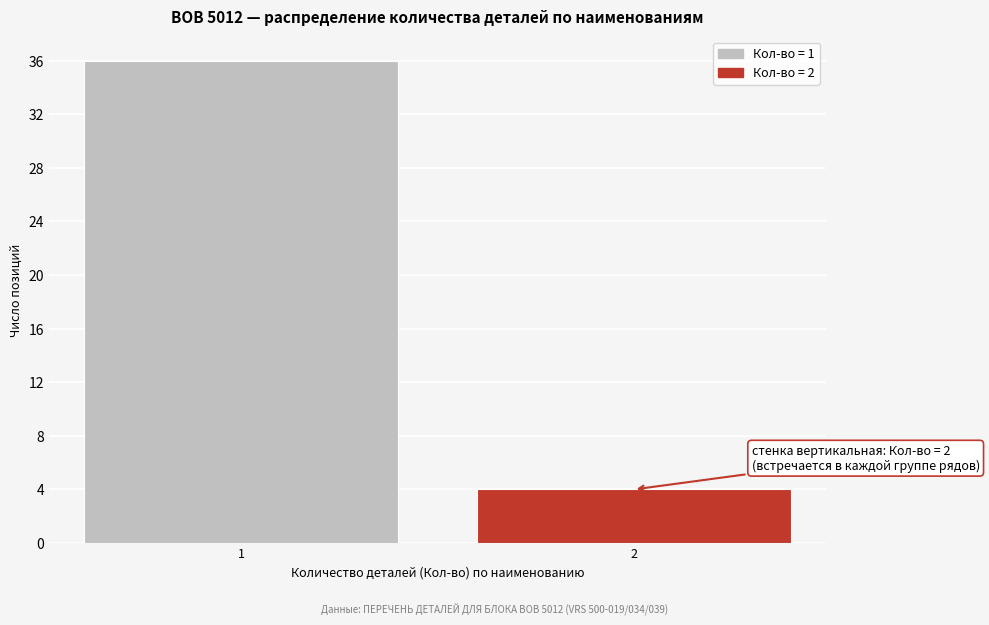

Reading left to right, what are all the values shown in this chart?

36	4